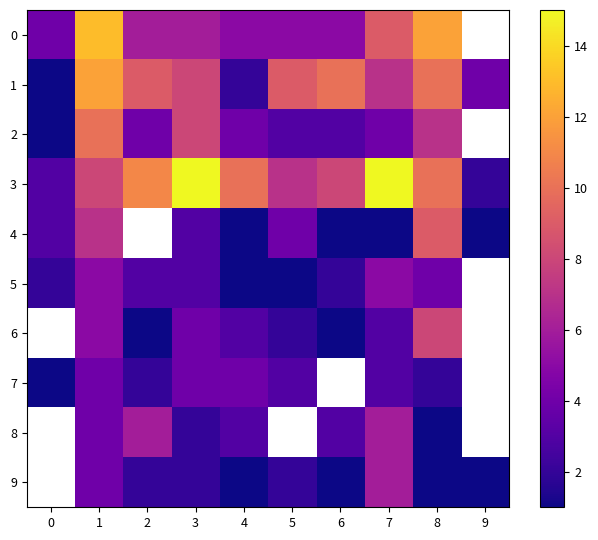

The 7 series shows 0.5 at 0. True or false?

False